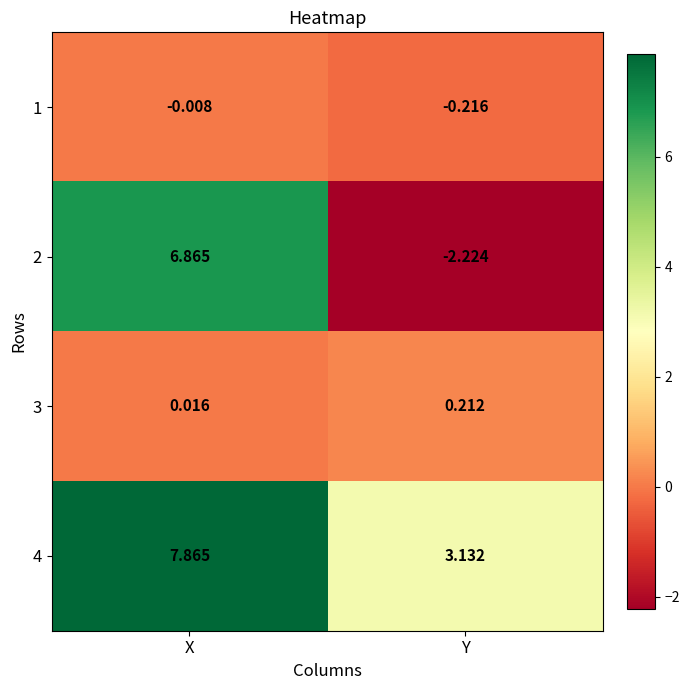

At which category is the sum across all series the highest?

X